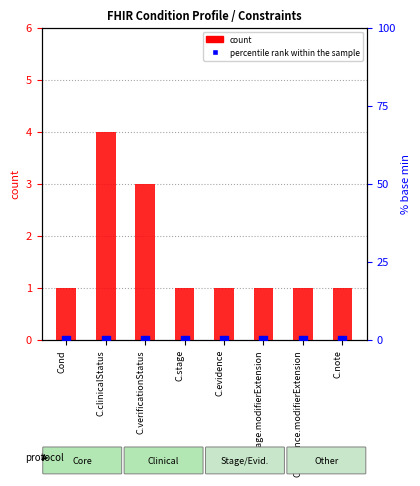

Which series contains the lowest Y value?

percentile rank within the sample